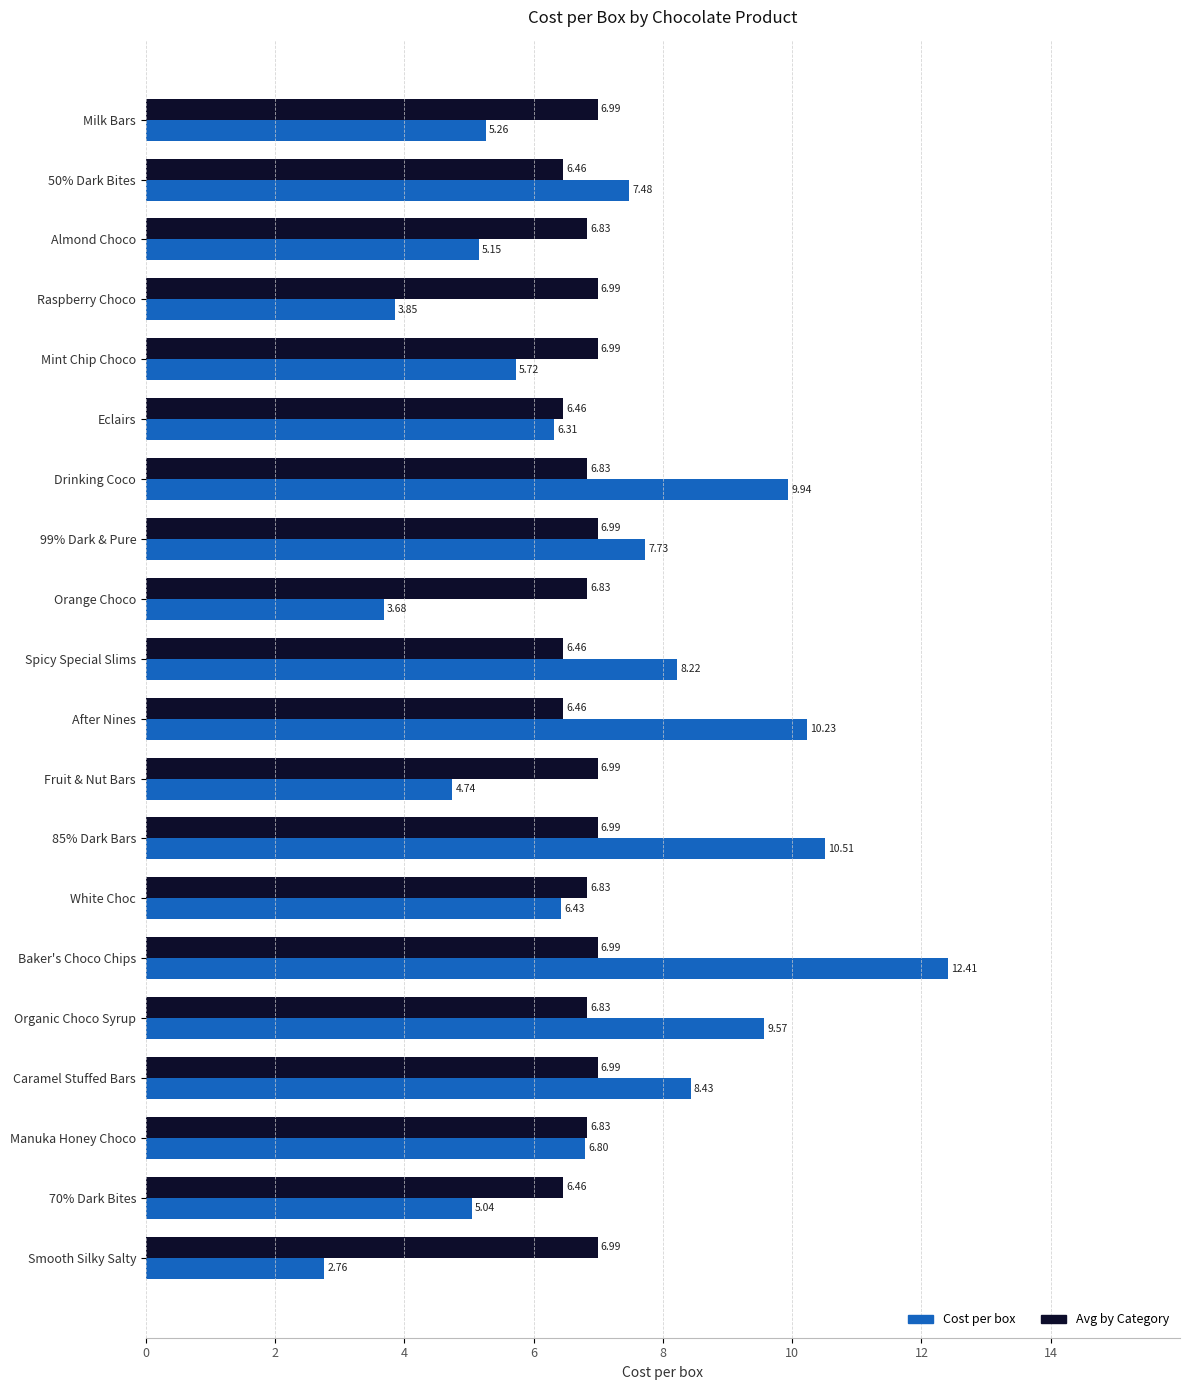

List the series in order of their peak value, lowest first.

Avg by Category, Cost per box